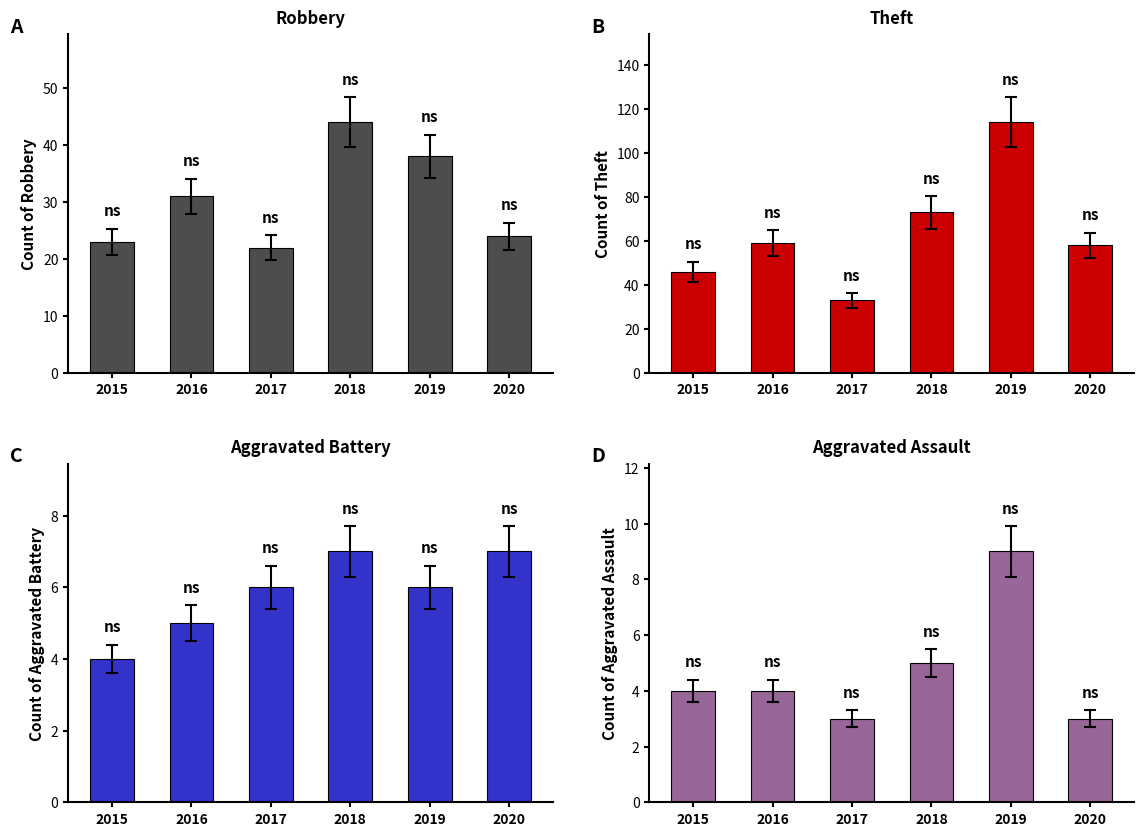

What is the maximum value for Theft?

114